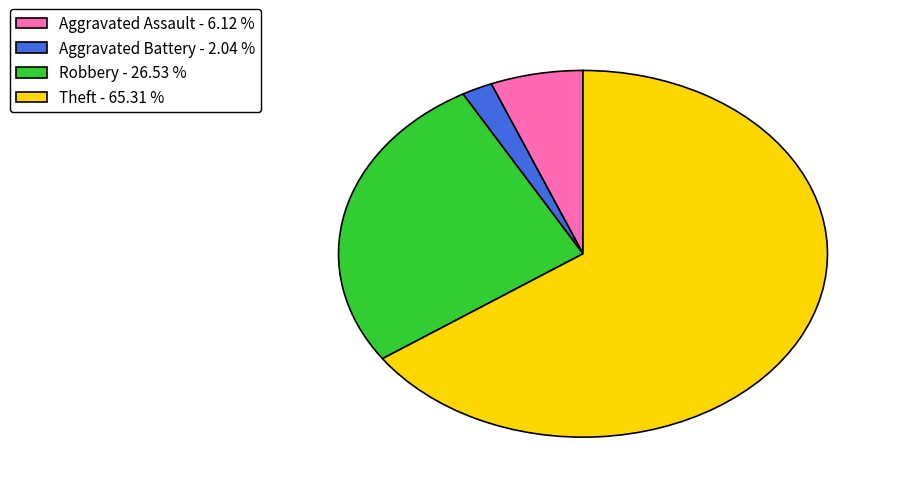

True or false: Robbery accounts for 27% of the total.

True